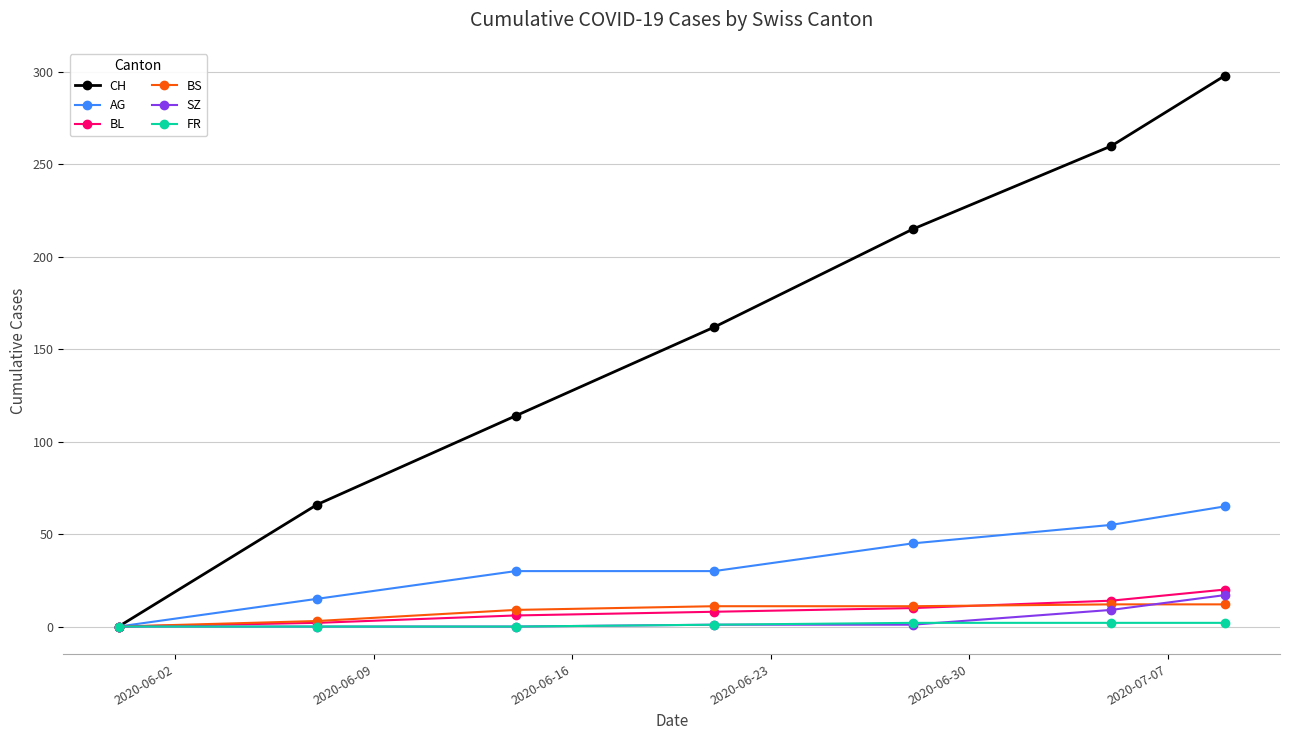

Which series has the widest spread of values?

CH